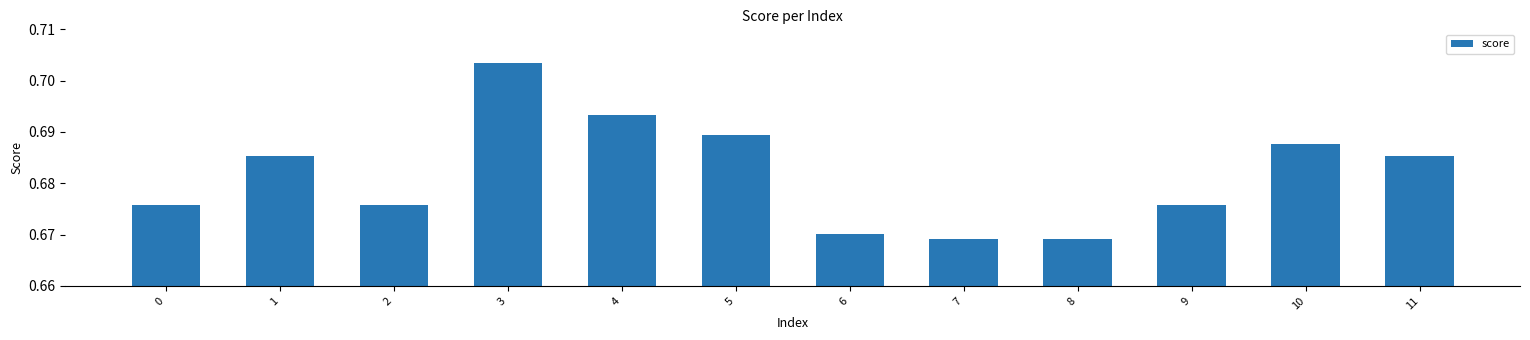

Count the values in the range 0 to 1.

12